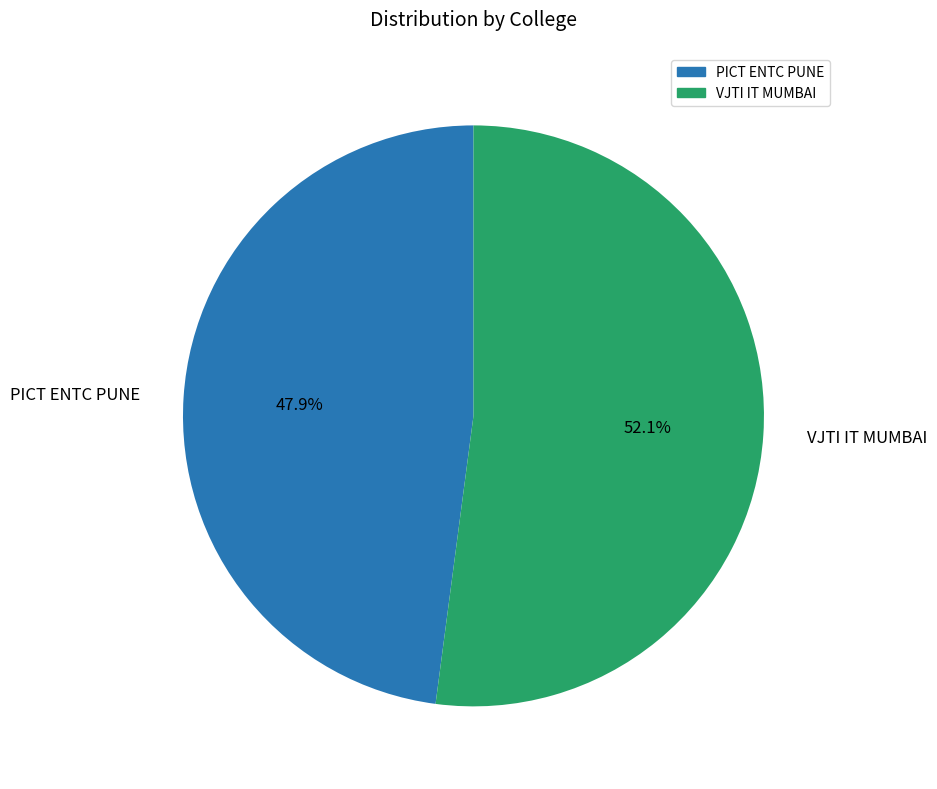

The VJTI IT MUMBAI slice represents 39% of the pie. True or false?

False